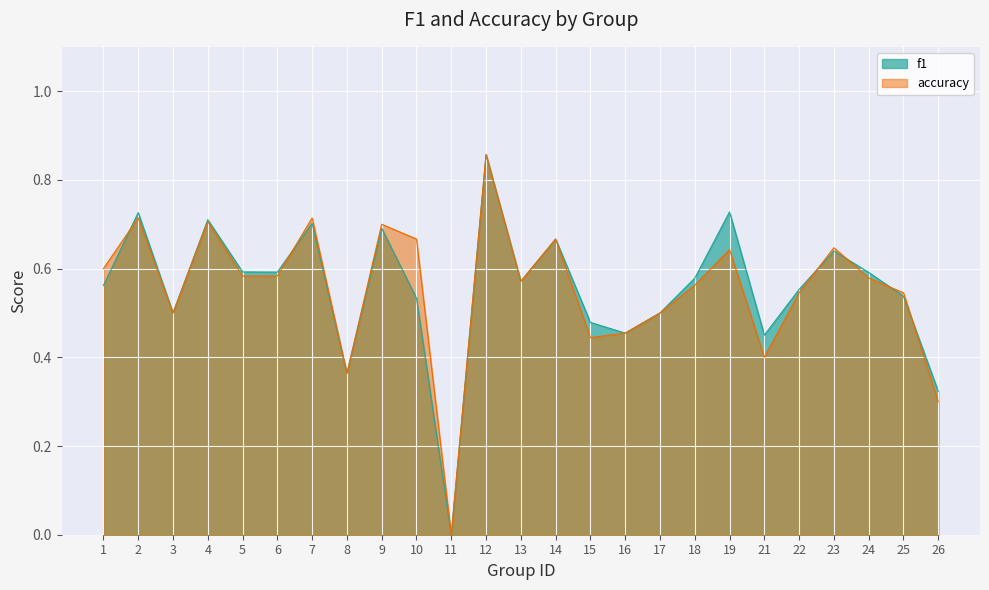

Rank the series by their average value, from lowest to highest.

accuracy, f1